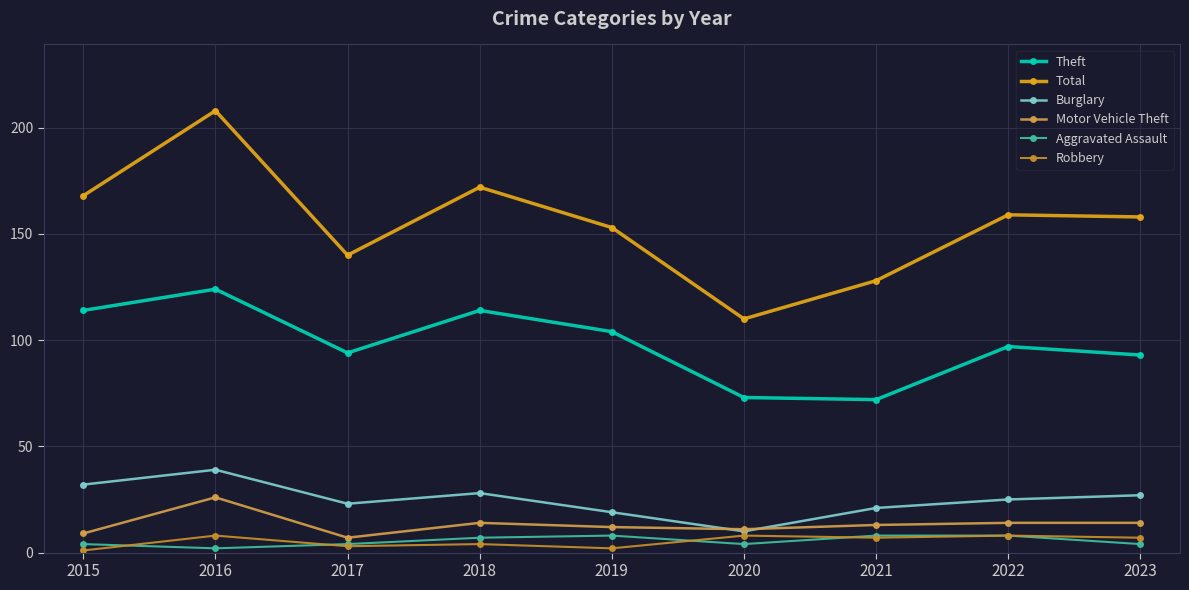

True or false: Robbery and Burglary cross at least once.

False